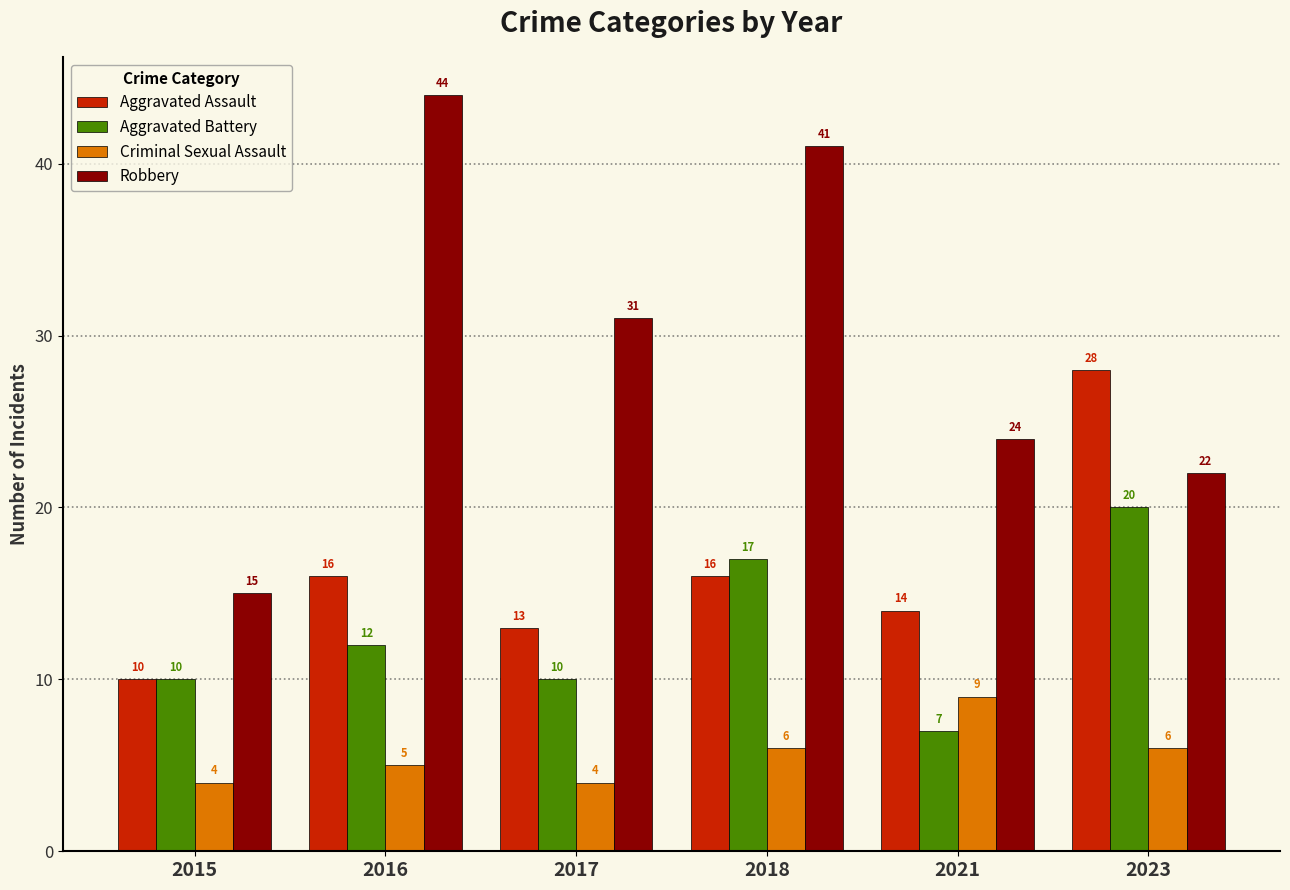

Reading left to right, transcribe all the data shown in this chart.

Aggravated Assault: 10	16	13	16	14	28
Aggravated Battery: 10	12	10	17	7	20
Criminal Sexual Assault: 4	5	4	6	9	6
Robbery: 15	44	31	41	24	22